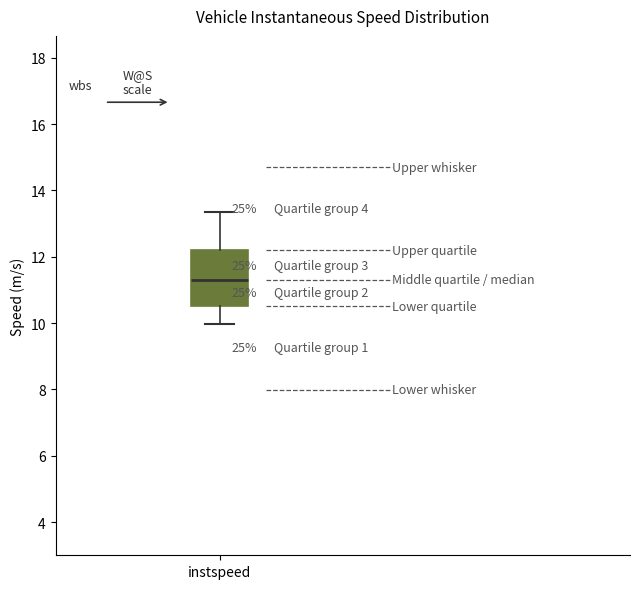

Where does the upper whisker of the box for instspeed end on the y-axis? The values are not printed on the chart, so give them approximately, as read against the axis.

13.4